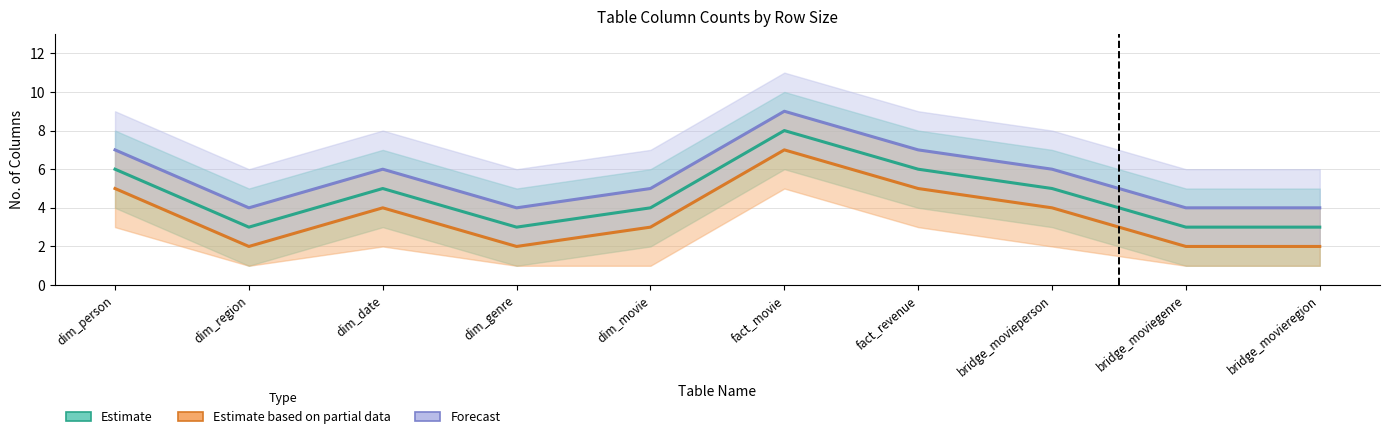

Reading left to right, list all the values displayed in this chart.

Estimate: dim_person=6	dim_region=3	dim_date=5	dim_genre=3	dim_movie=4	fact_movie=8	fact_revenue=6	bridge_movieperson=5	bridge_moviegenre=3	bridge_movieregion=3
Estimate based on partial data: dim_person=5	dim_region=2	dim_date=4	dim_genre=2	dim_movie=3	fact_movie=7	fact_revenue=5	bridge_movieperson=4	bridge_moviegenre=2	bridge_movieregion=2
Forecast: dim_person=7	dim_region=4	dim_date=6	dim_genre=4	dim_movie=5	fact_movie=9	fact_revenue=7	bridge_movieperson=6	bridge_moviegenre=4	bridge_movieregion=4